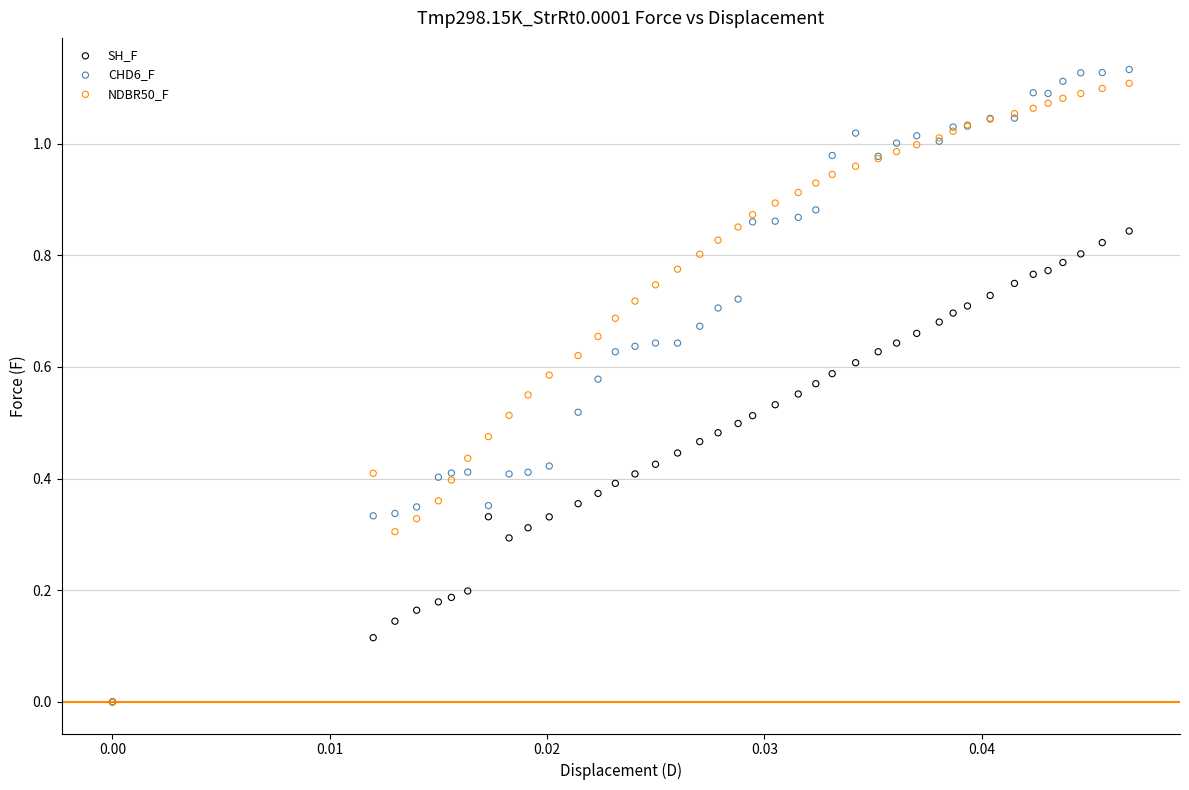

Which series reaches the maximum Y coordinate?

CHD6_F